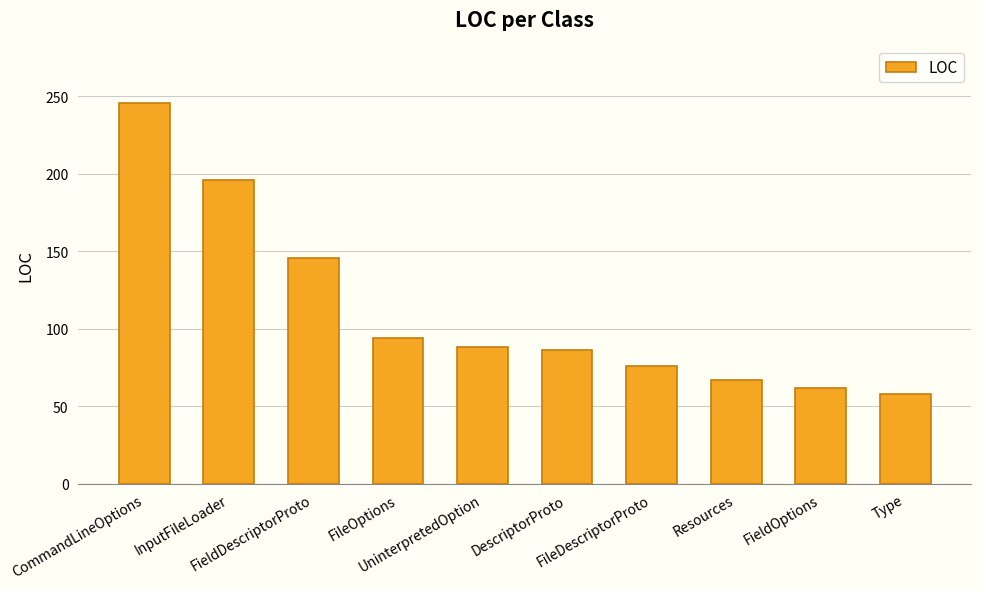

How many categories are shown in the chart?

10